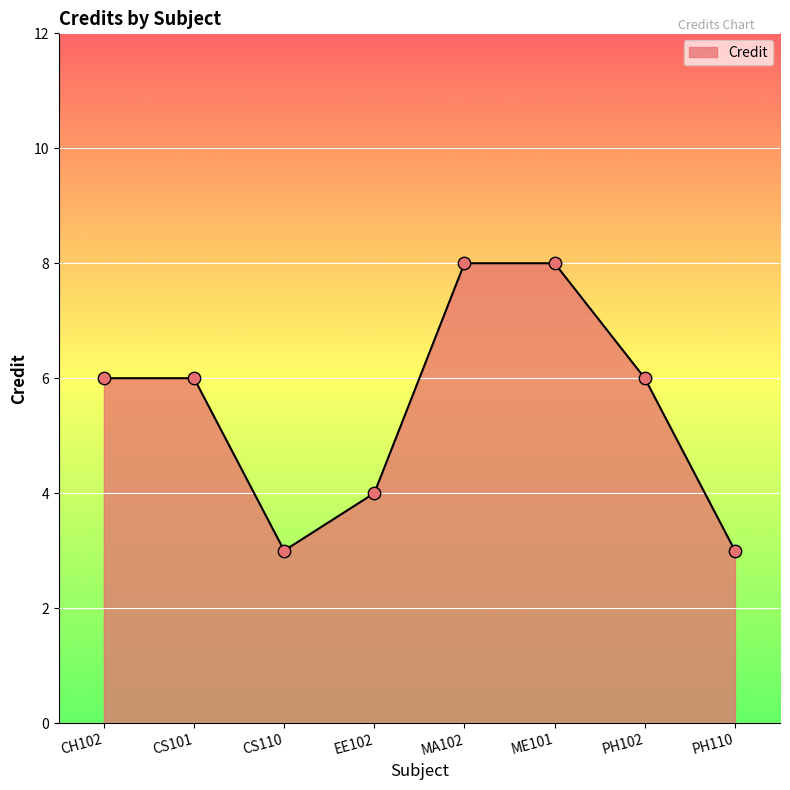

Approximately how many times larger is the value at PH110 compared to PH102?

0.5